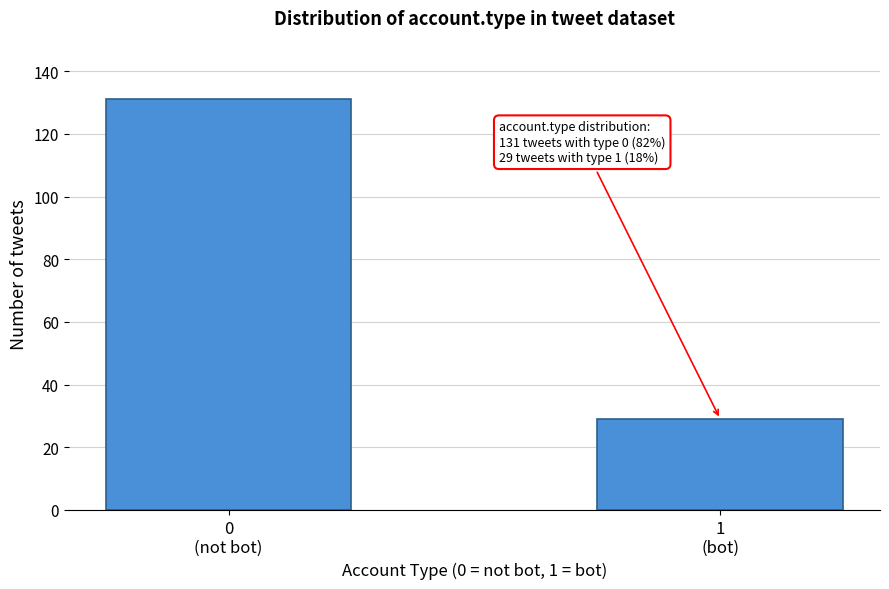

Reading right to left, what are all the values shown in this chart?

29	131